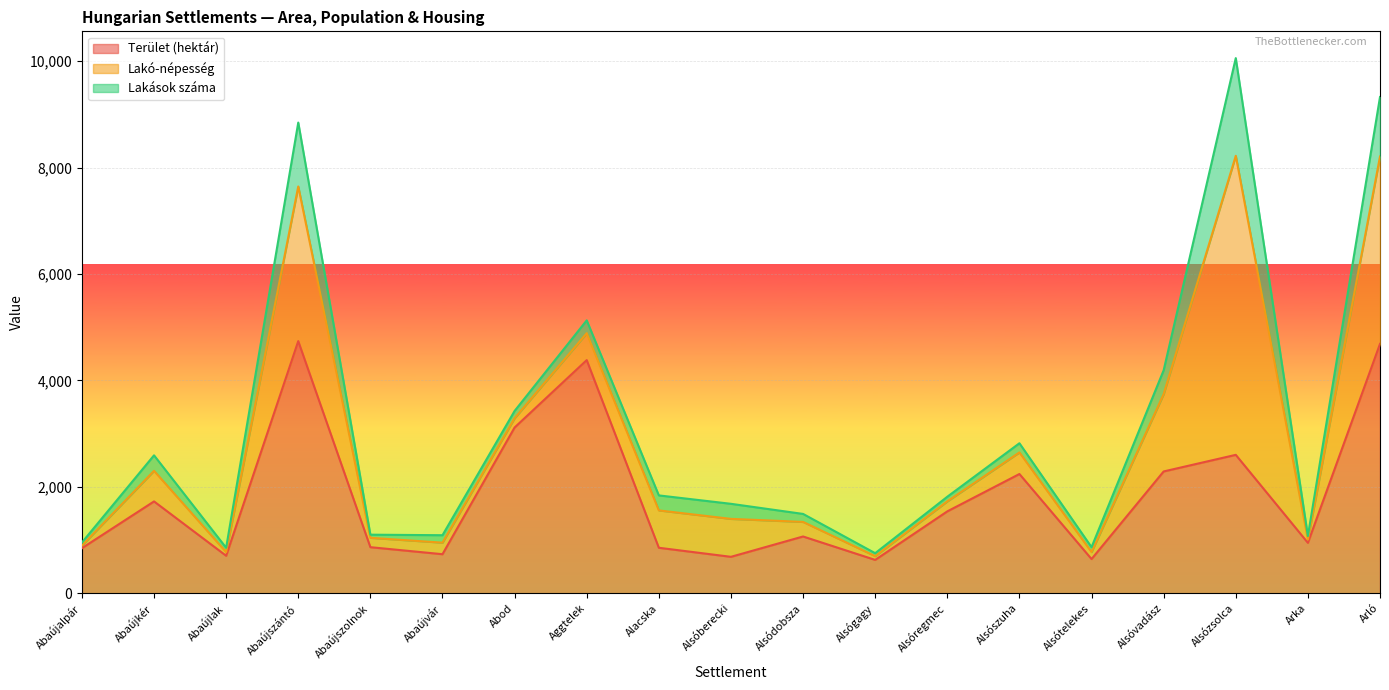

How many distinct data groups are displayed?

3